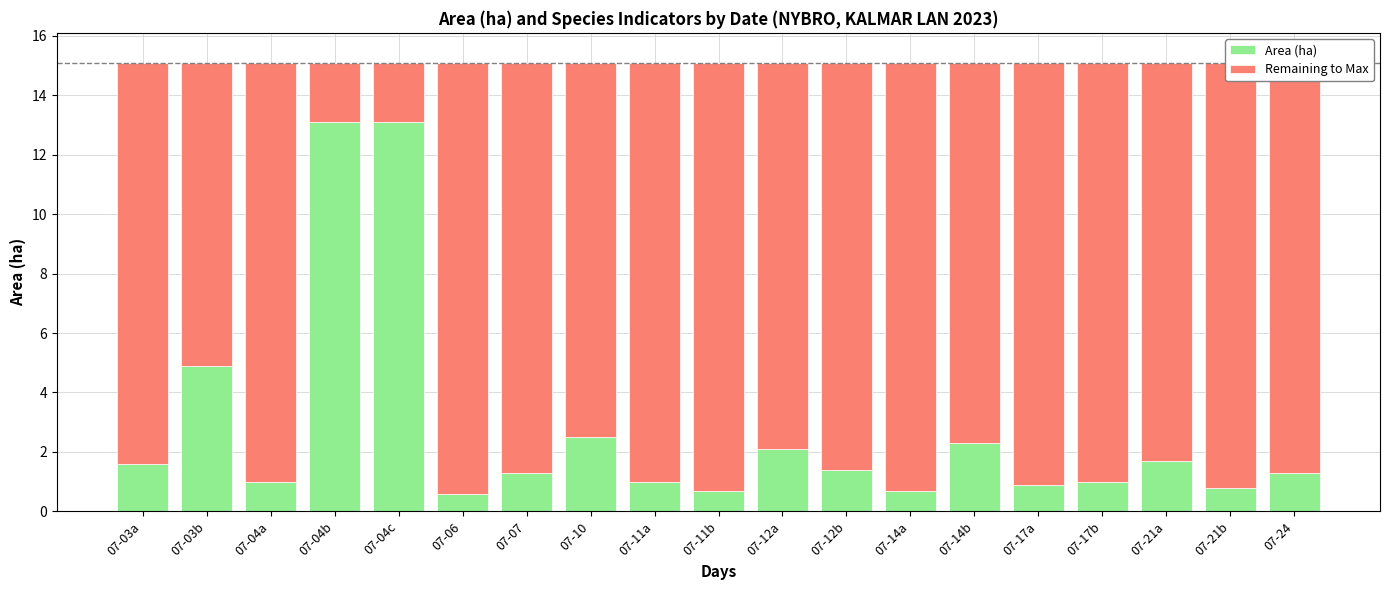

What is the average value of the Area (ha) series?

2.7